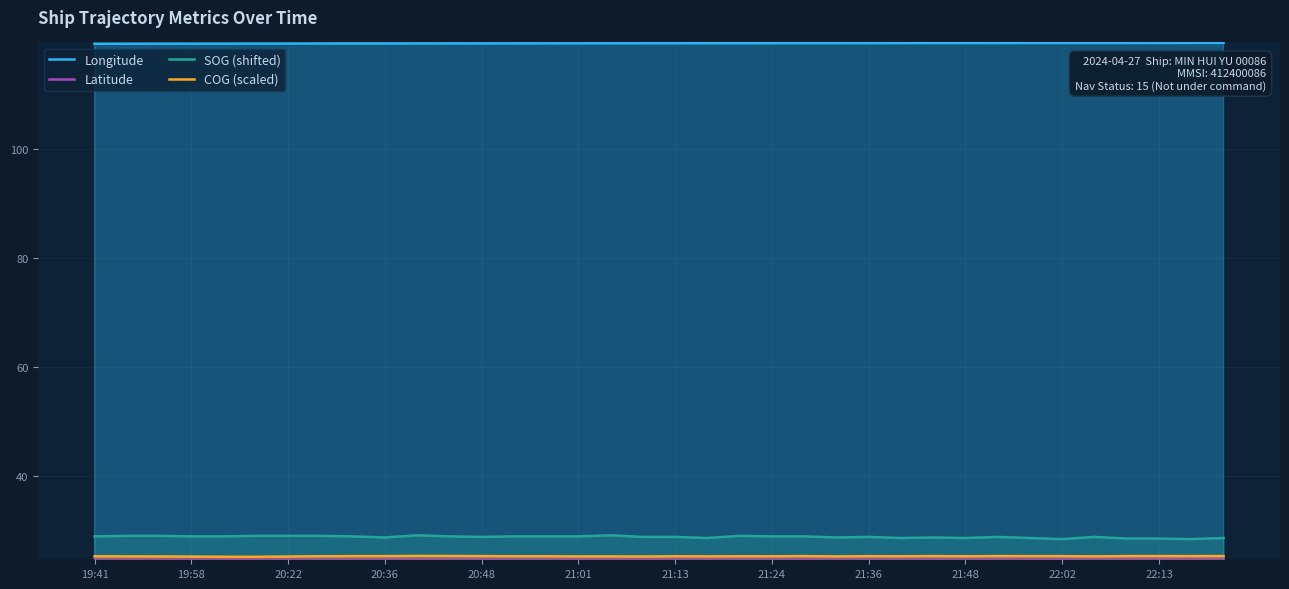

What is the greatest value displayed?

119.5